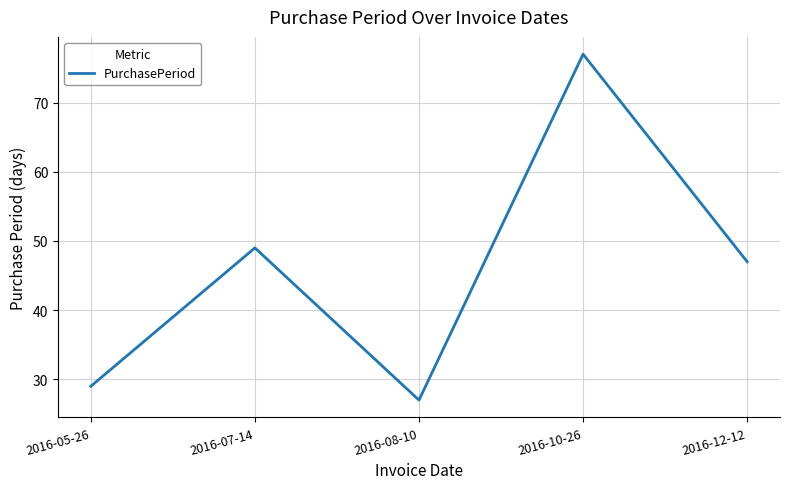

At which label does the data first exceed 47?

2016-07-14